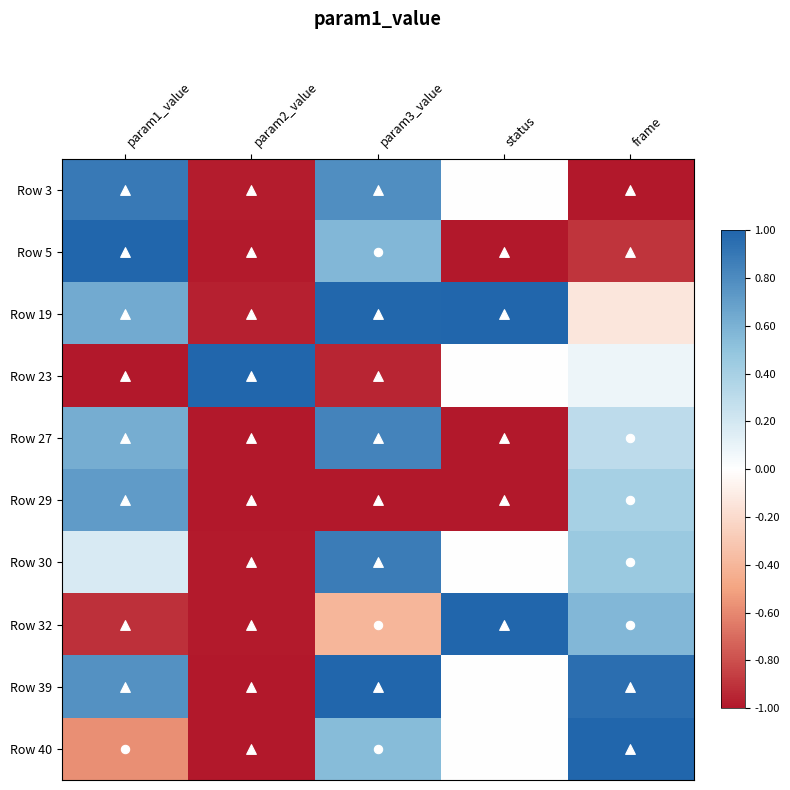

Reading right to left, what are all the values shown in this chart?

Row 3: frame=-1.0	status=0.0	param3_value=0.8	param2_value=-1.0	param1_value=0.9
Row 5: frame=-0.9	status=-1.0	param3_value=0.6	param2_value=-1.0	param1_value=1.0
Row 19: frame=-0.1	status=1.0	param3_value=1.0	param2_value=-1.0	param1_value=0.6
Row 23: frame=0.1	status=0.0	param3_value=-1.0	param2_value=1.0	param1_value=-1.0
Row 27: frame=0.3	status=-1.0	param3_value=0.8	param2_value=-1.0	param1_value=0.6
Row 29: frame=0.4	status=-1.0	param3_value=-1.0	param2_value=-1.0	param1_value=0.7
Row 30: frame=0.5	status=0.0	param3_value=0.9	param2_value=-1.0	param1_value=0.2
Row 32: frame=0.6	status=1.0	param3_value=-0.4	param2_value=-1.0	param1_value=-0.9
Row 39: frame=0.9	status=0.0	param3_value=1.0	param2_value=-1.0	param1_value=0.8
Row 40: frame=1.0	status=0.0	param3_value=0.5	param2_value=-1.0	param1_value=-0.6